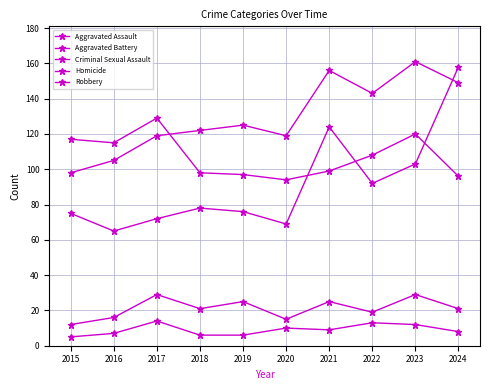

Does the chart have visible grid lines?

Yes